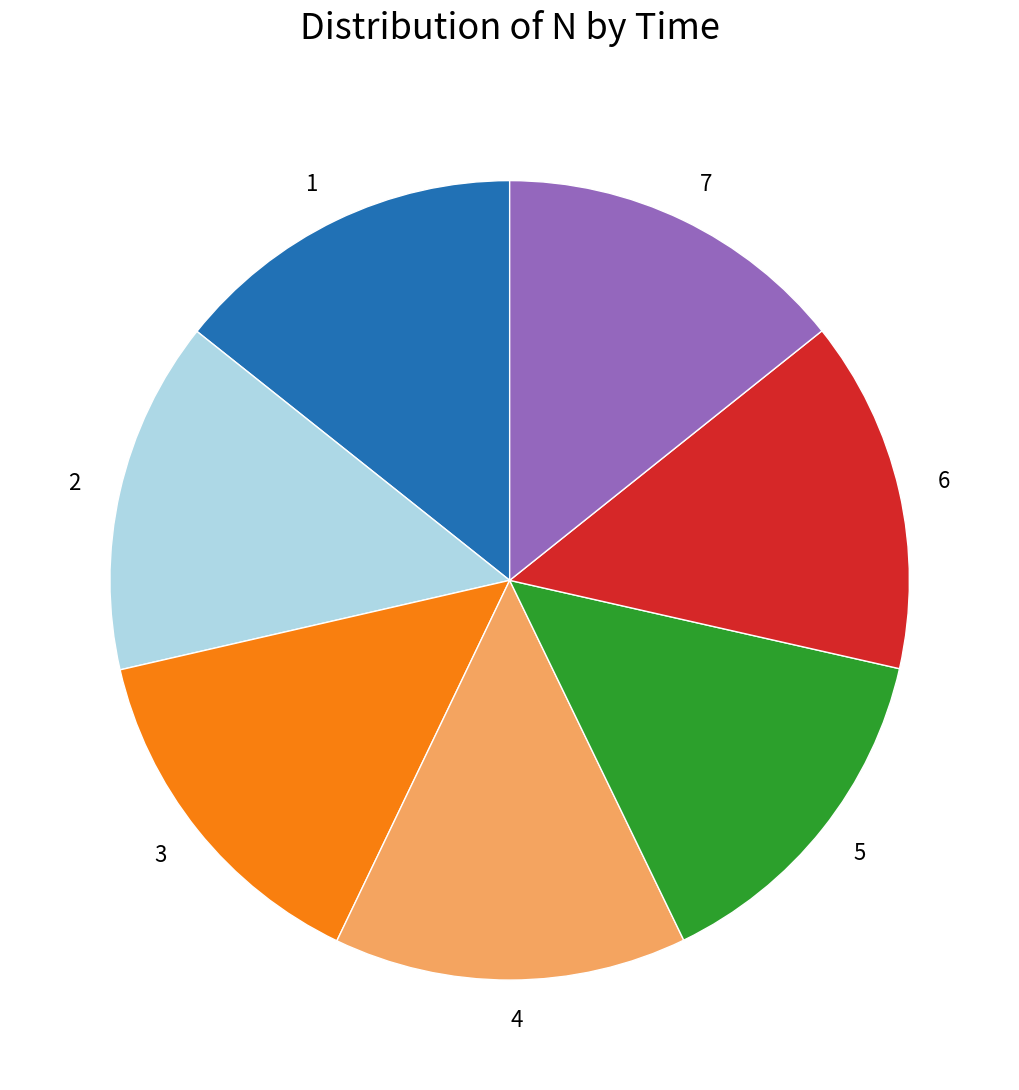

Is there any slice that represents more than half of the pie?

No